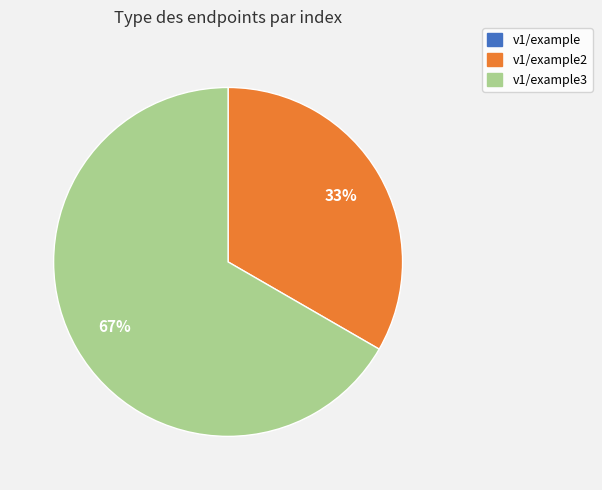

Is there any slice that represents more than half of the pie?

Yes